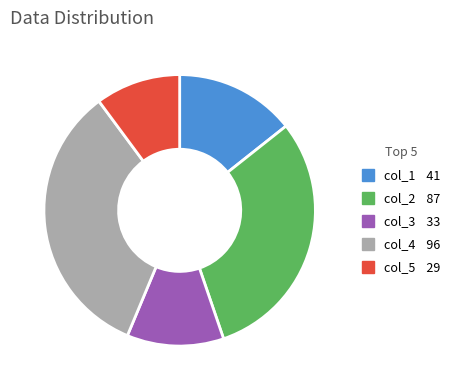

Which slice is the largest?

col_4